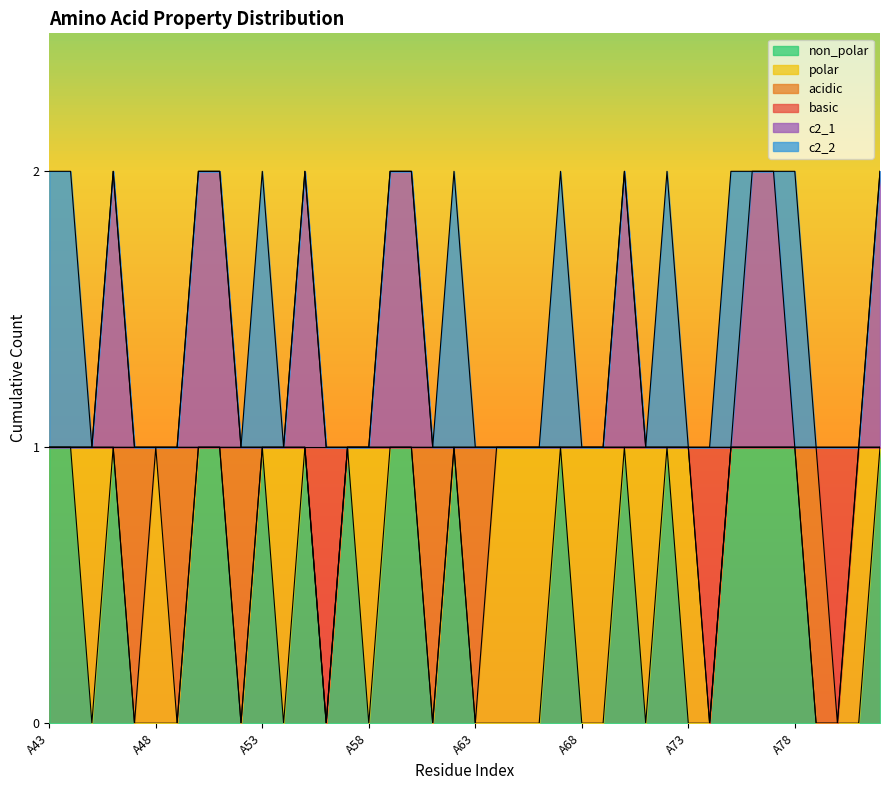

Does the chart have visible grid lines?

No